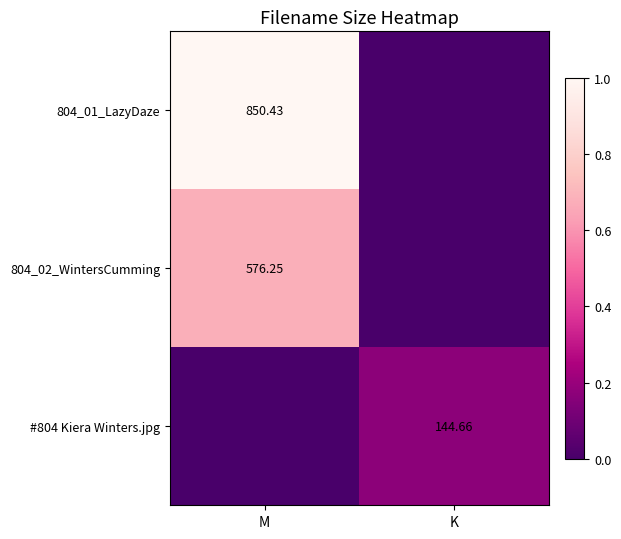

At how many categories does at least one series exceed 0?

2